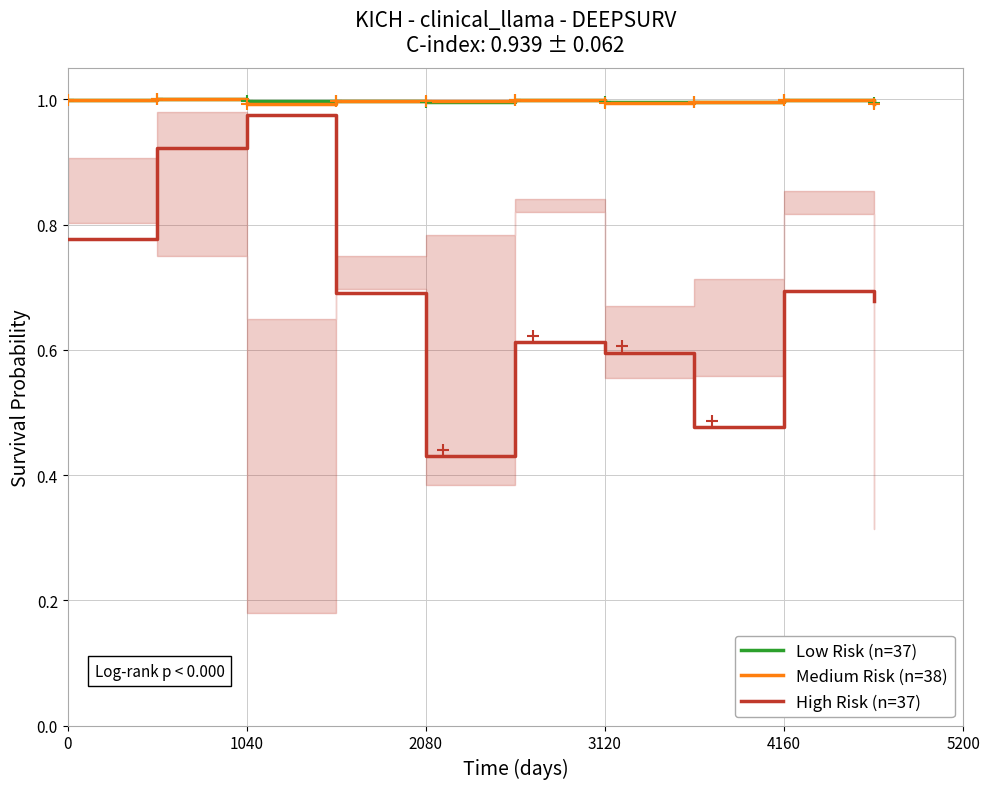

How many series are shown in this chart?

3